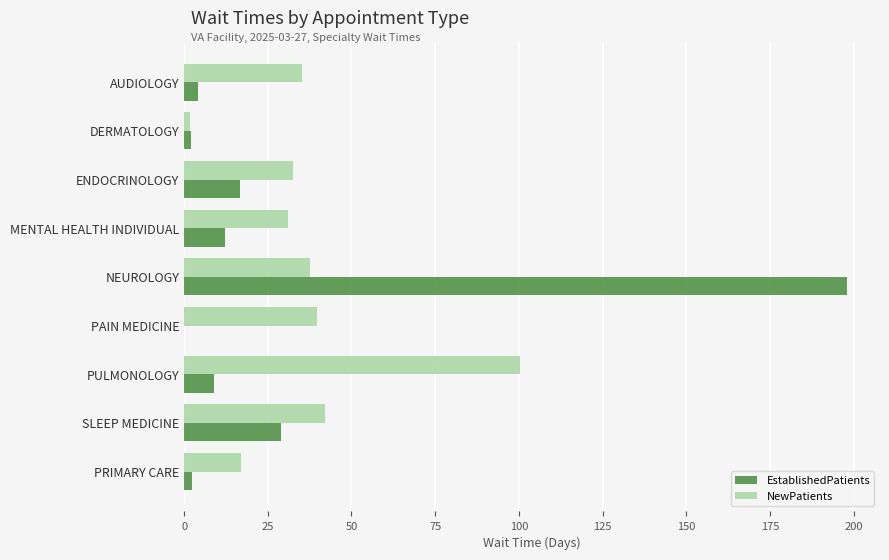

What is the highest value of the EstablishedPatients series?

198.0